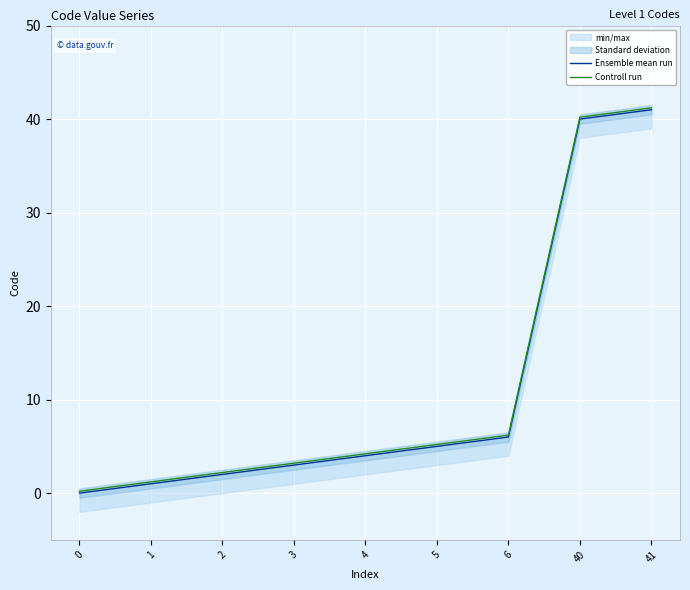

How many values in the Controll run series exceed 4?

5